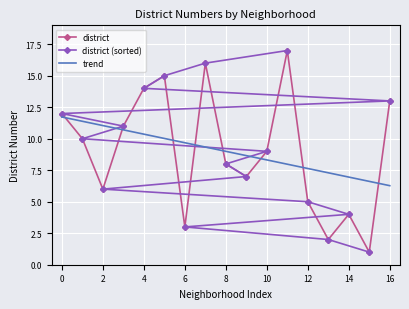

Reading left to right, what are all the values shown in this chart?

district: 12.0	10.0	6.0	11.0	14.0	15.0	3.0	16.0	8.0	7.0	9.0	17.0	5.0	2.0	4.0	1.0	13.0
district (sorted): 1.0	2.0	3.0	4.0	5.0	6.0	7.0	8.0	9.0	10.0	11.0	12.0	13.0	14.0	15.0	16.0	17.0
trend: 11.7	11.4	11.0	10.7	10.4	10.0	9.7	9.3	9.0	8.7	8.3	8.0	7.6	7.3	7.0	6.6	6.3